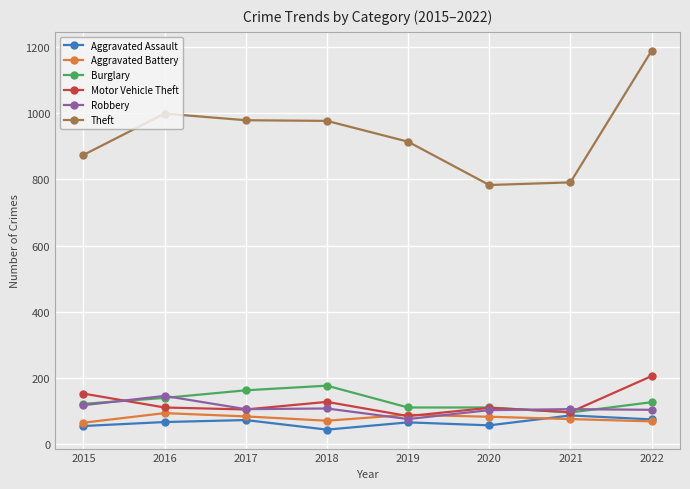

Which series has the largest range (max minus min)?

Theft